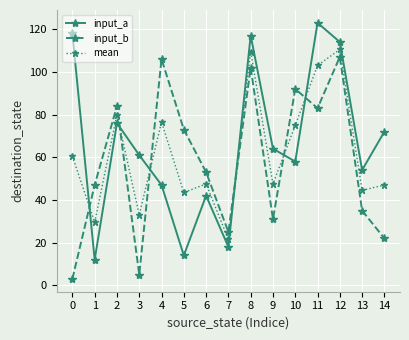

True or false: input_b has a value of 25.0 at 7.

True